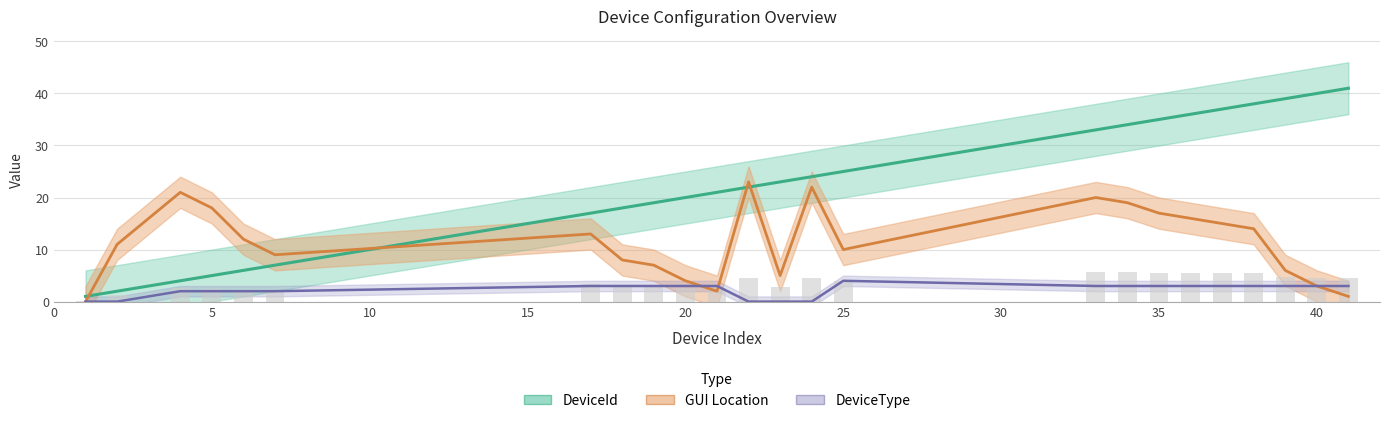

Rank the categories by DeviceId value from highest to lowest.

41, 40, 39, 38, 37, 36, 35, 34, 33, 25, 24, 23, 22, 21, 20, 19, 18, 17, 7, 6, 5, 4, 2, 1